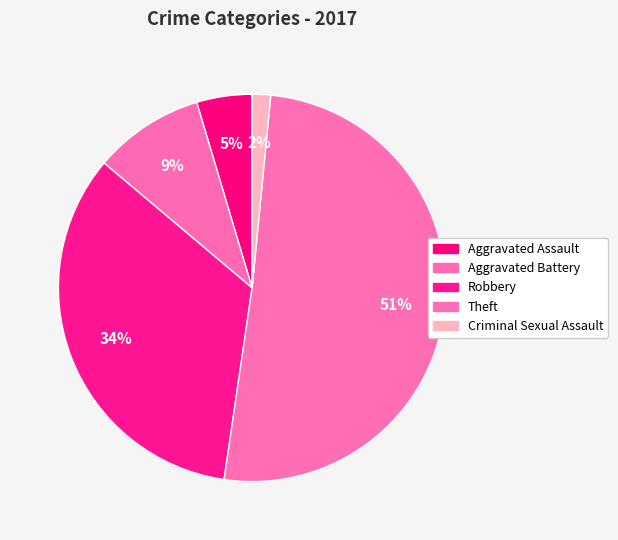

How many segments does this pie chart have?

5